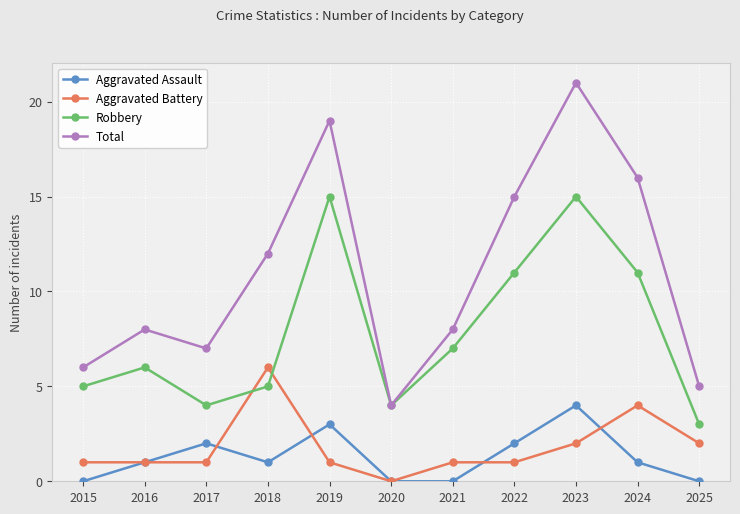

Which series has the widest spread of values?

Total